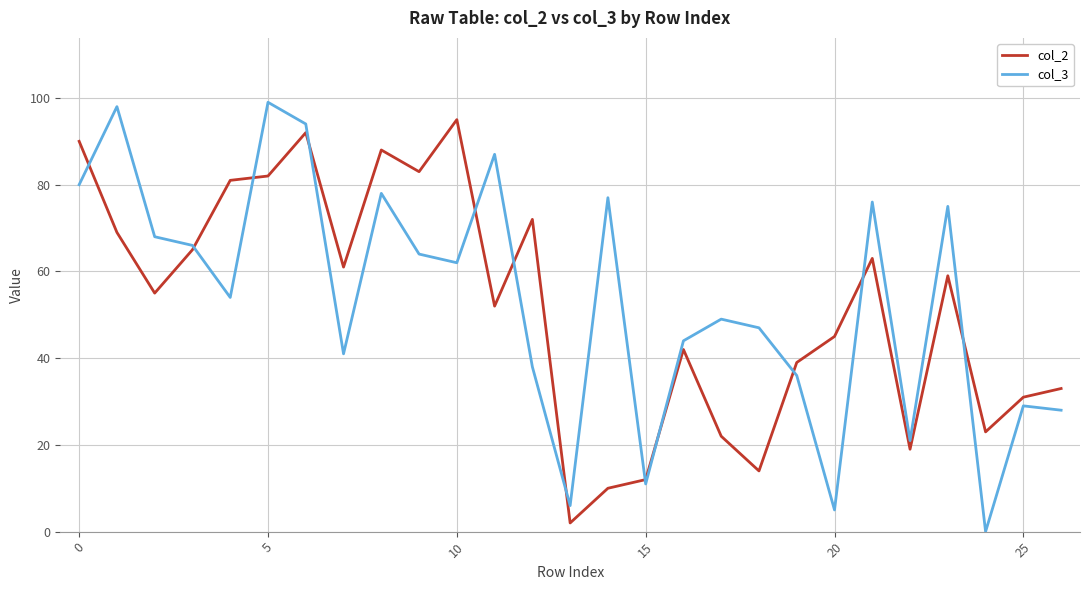

How many times do col_3 and col_2 cross each other?

12